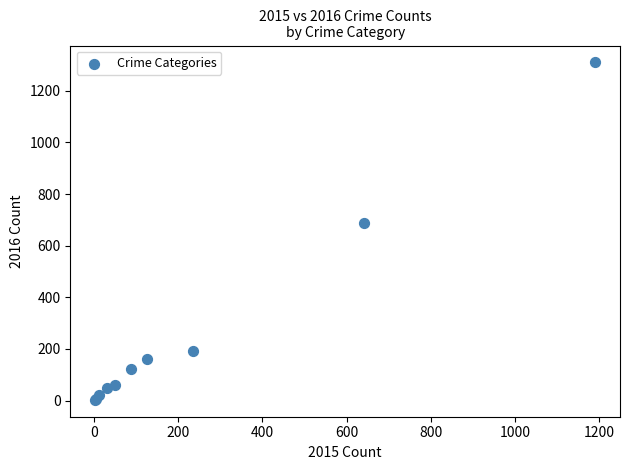

What Y value in the scatter plot is closest to 656?

689